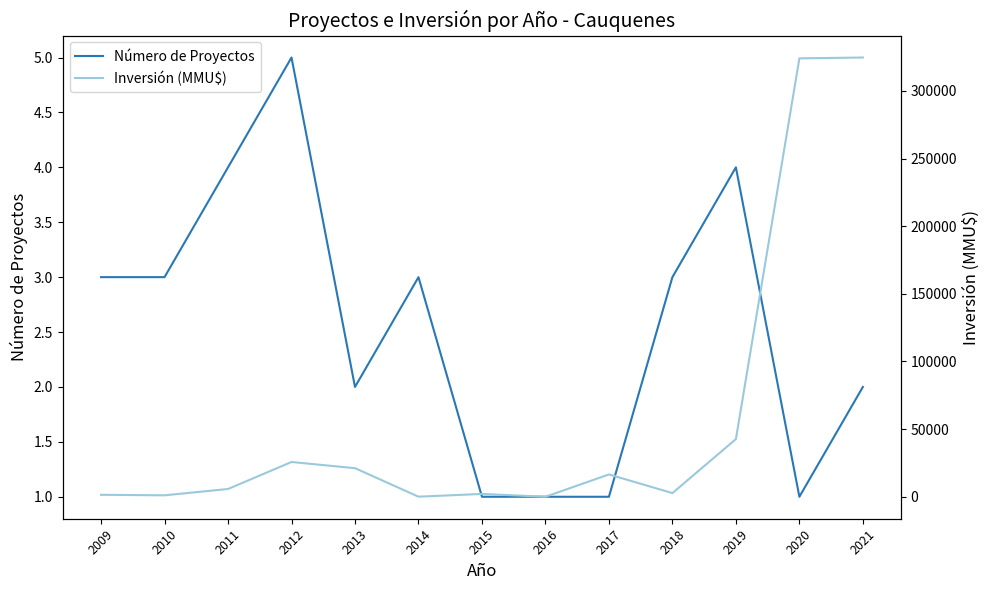

Which category has the lowest value in the Inversión (MMU$) series?

2016